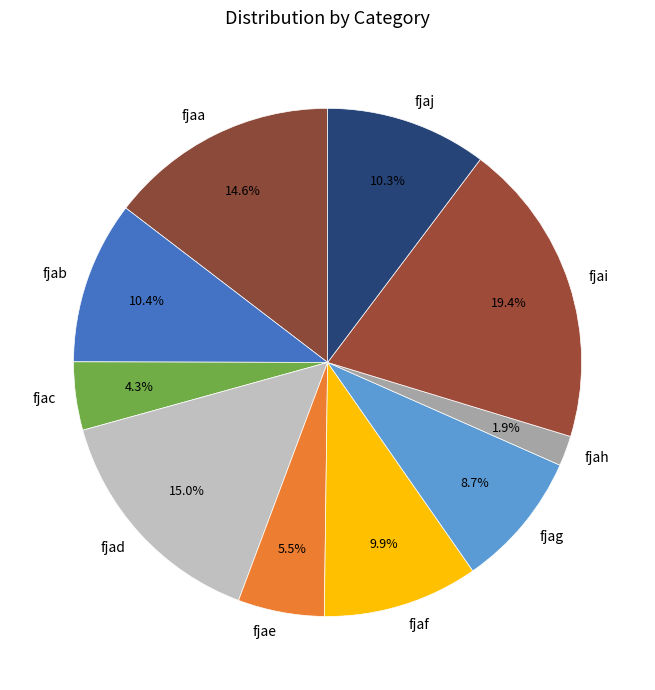

Count the number of slices in the pie.

10